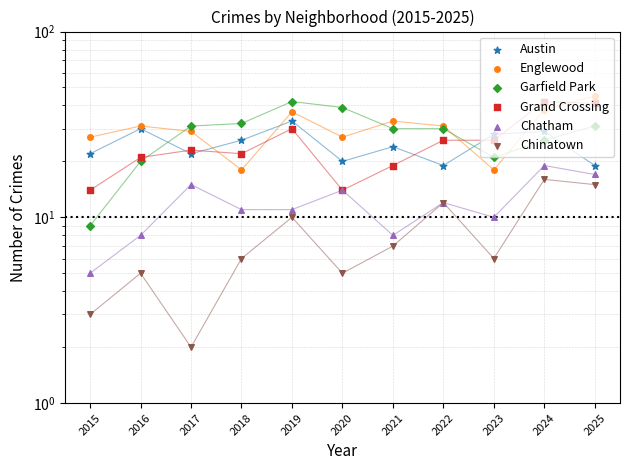

At which category is the sum across all series the highest?

2024